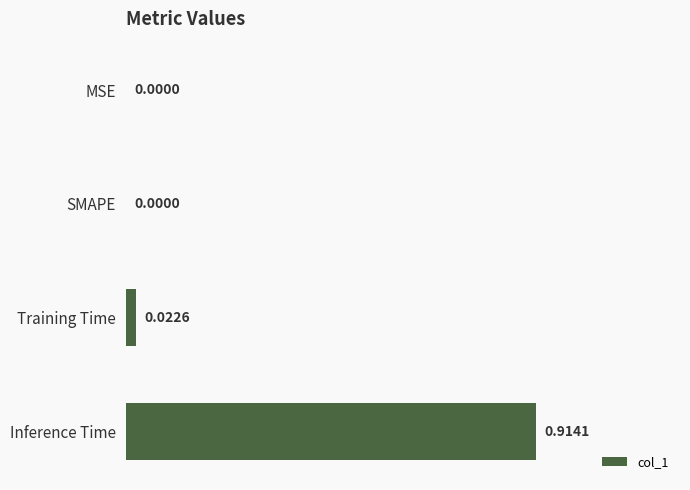

Which has a higher value, SMAPE or Training Time?

Training Time